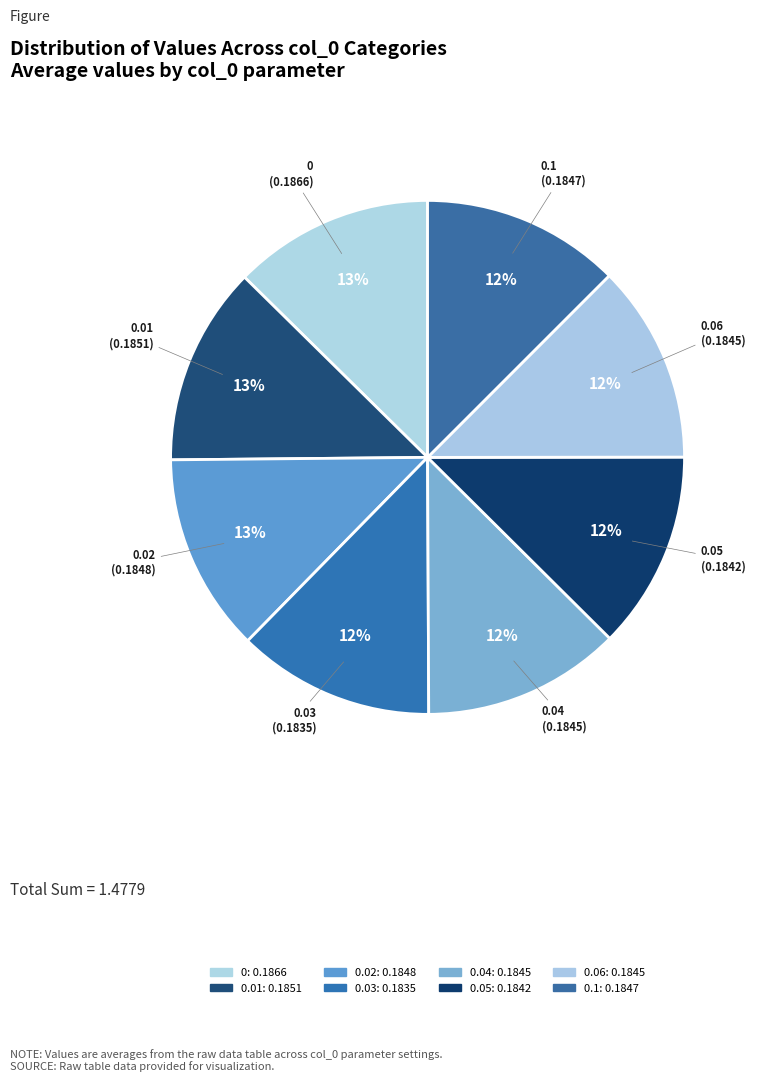

Is the sum of 0.01 and 0.03 greater than half?

No